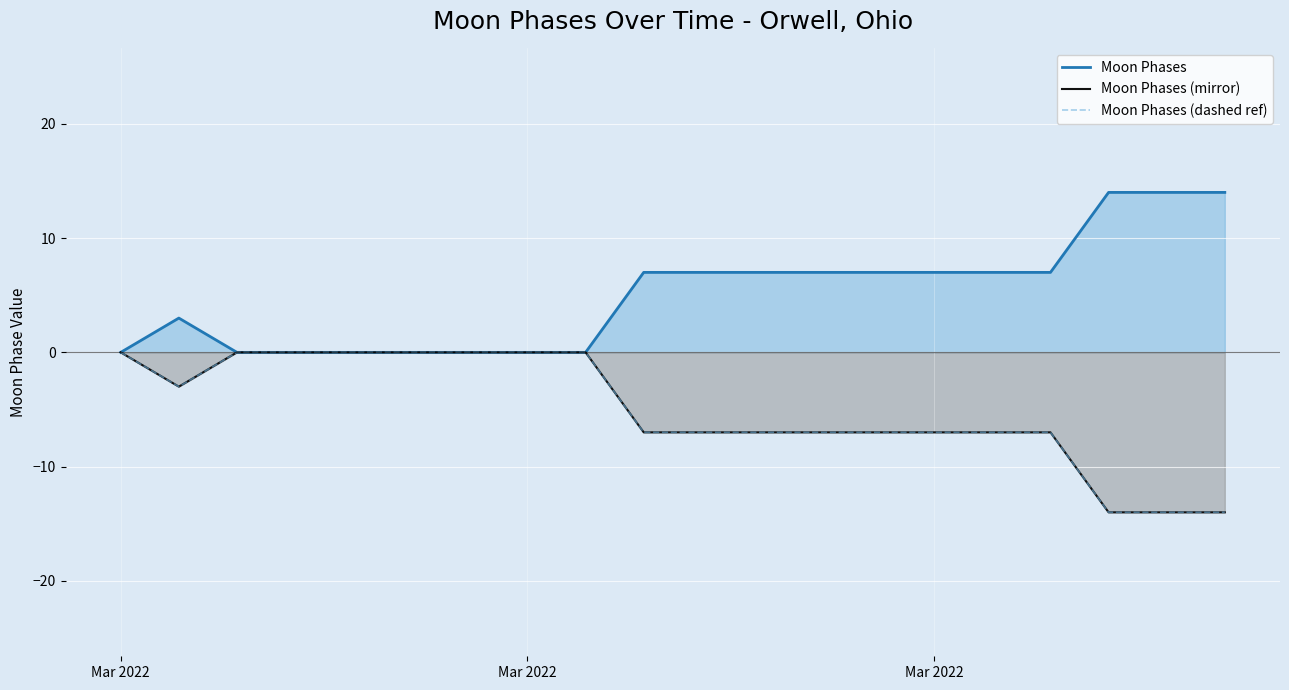

What is the total value across all series at 14?

-7